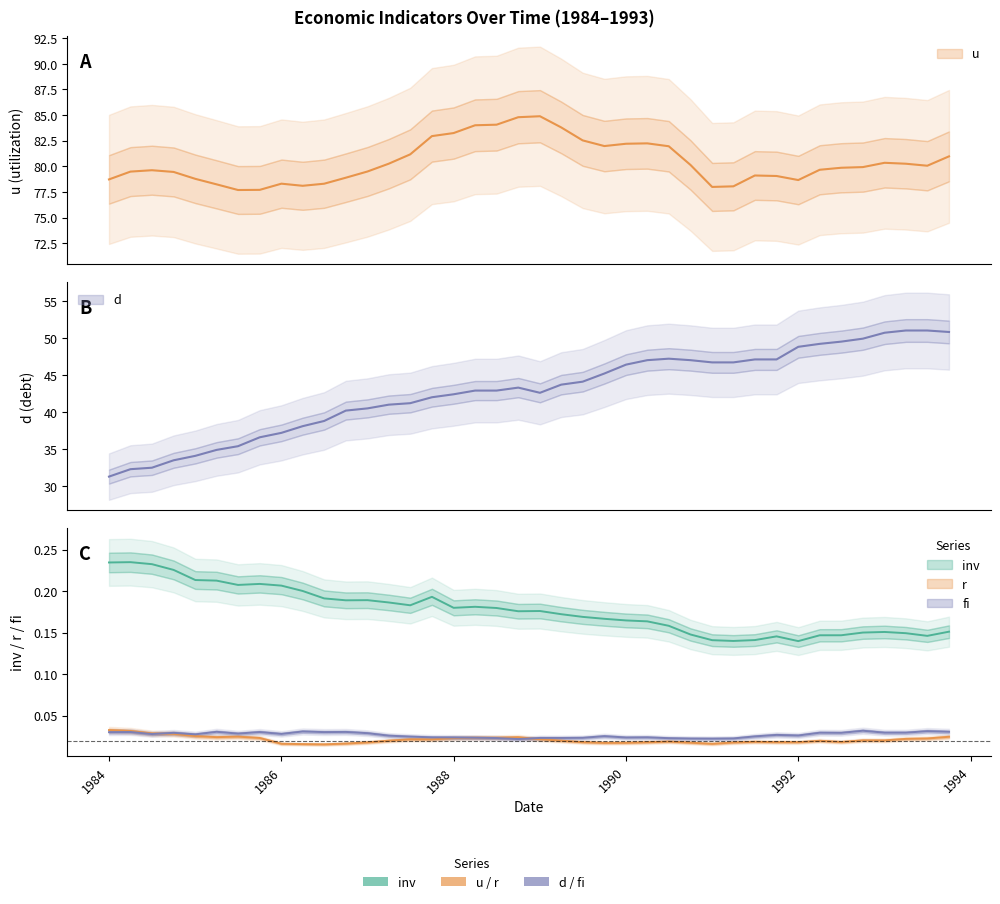

Which series has the largest range (max minus min)?

d